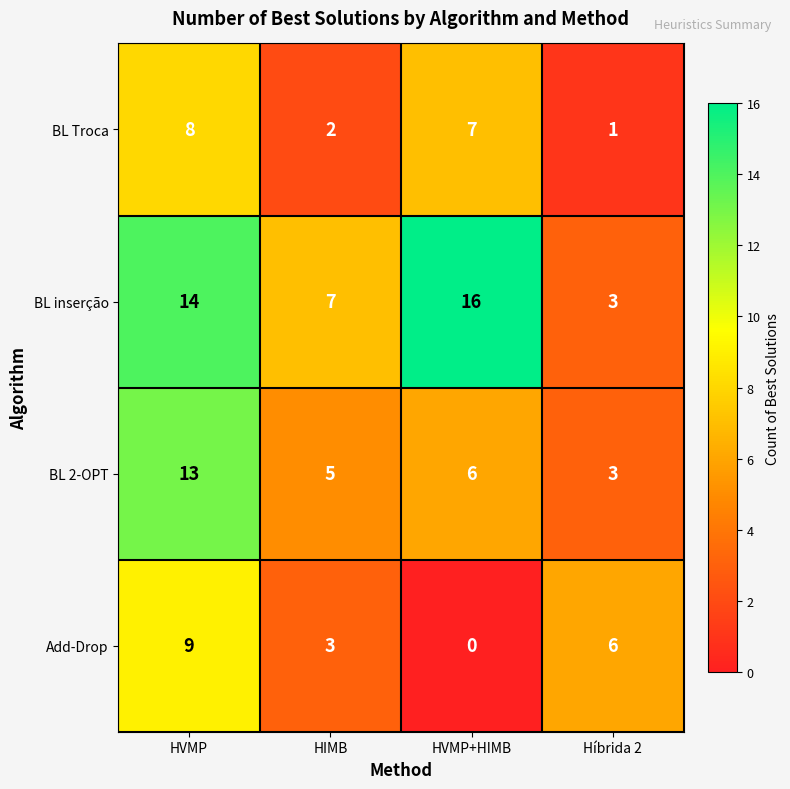

At which category does the chart reach its minimum across all series?

HVMP+HIMB